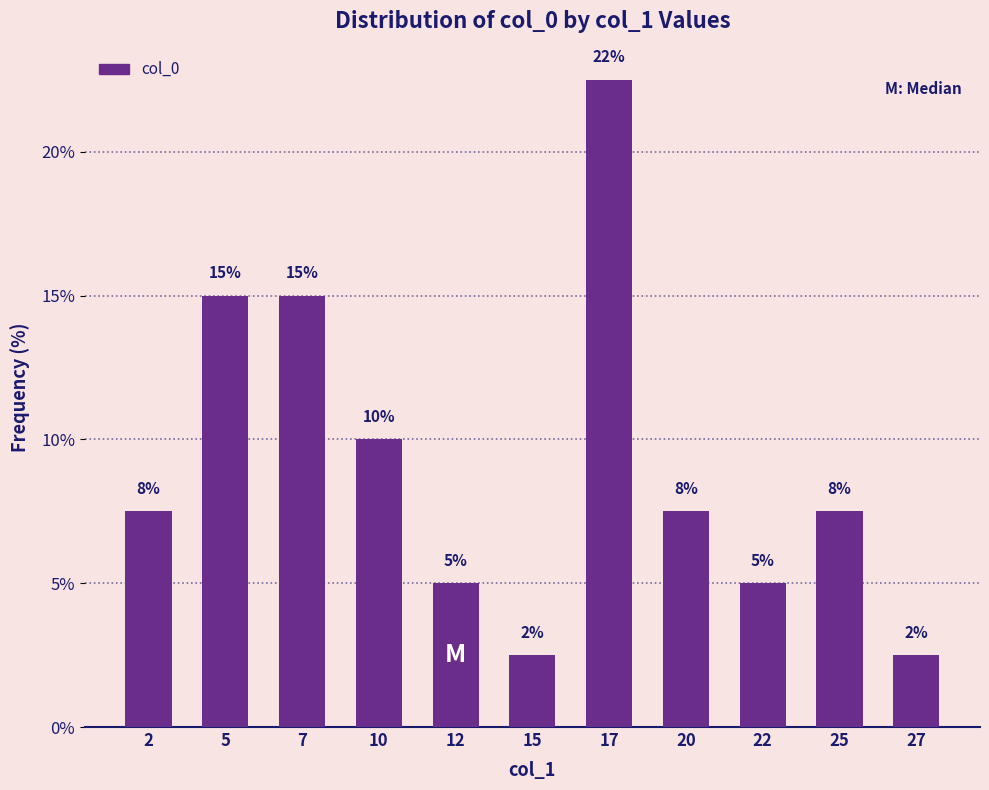

At which label does the data first exceed 7?

2